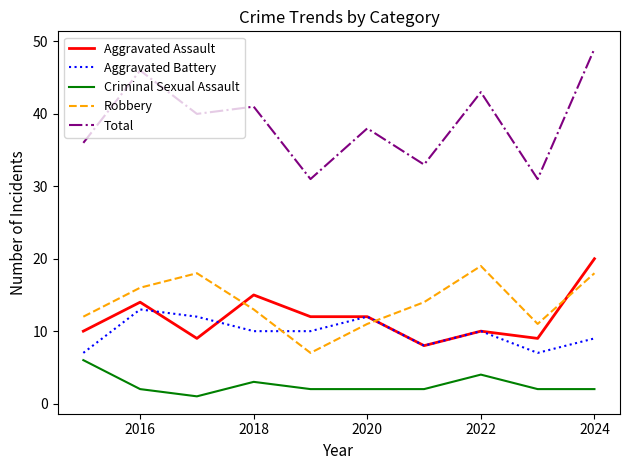

Which series has the largest range (max minus min)?

Total